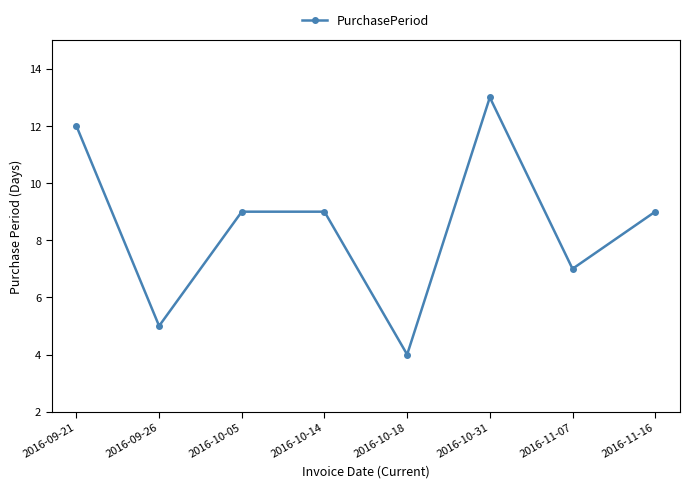

What is the value of the 8th point from the left?

9